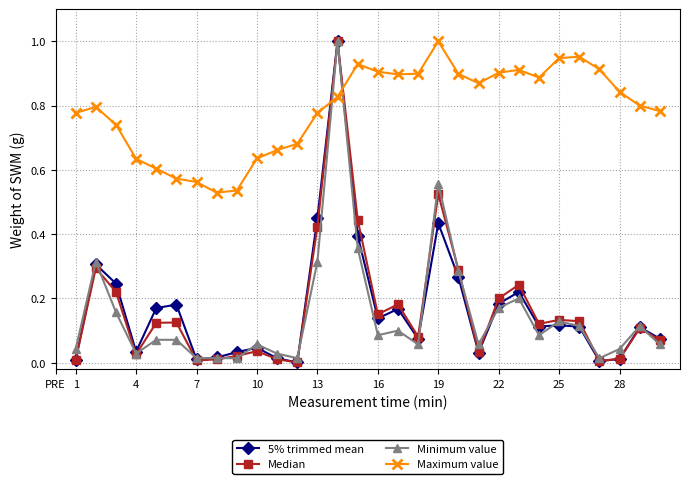

True or false: Maximum value and 5% trimmed mean cross at least once.

True